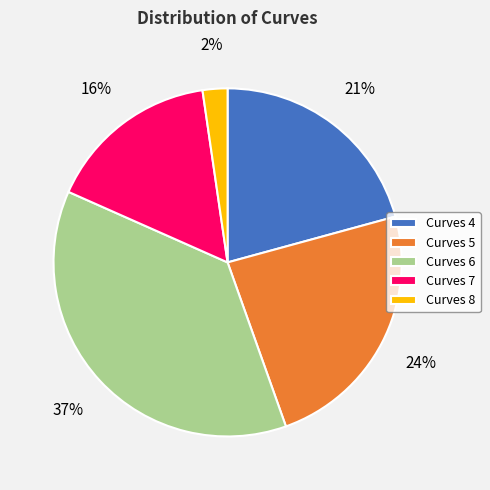

To the nearest percent, what portion does Curves 6 represent?

37%